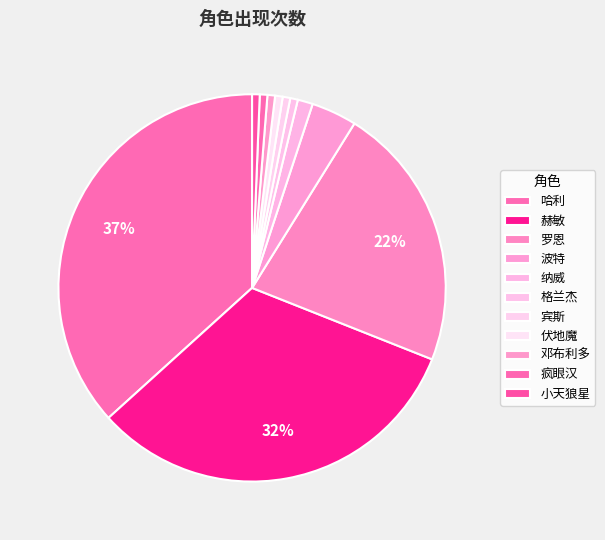

How many segments does this pie chart have?

11